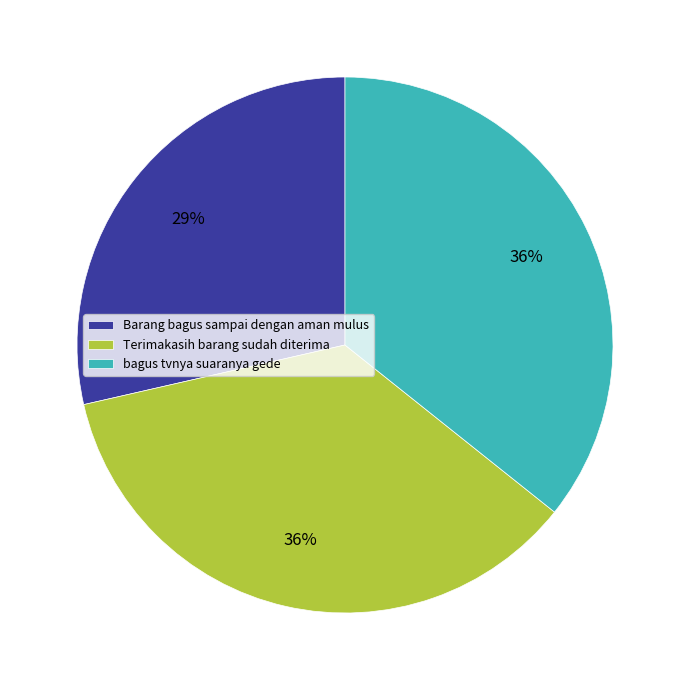

The Barang bagus sampai dengan aman mulus slice represents 35% of the pie. True or false?

False